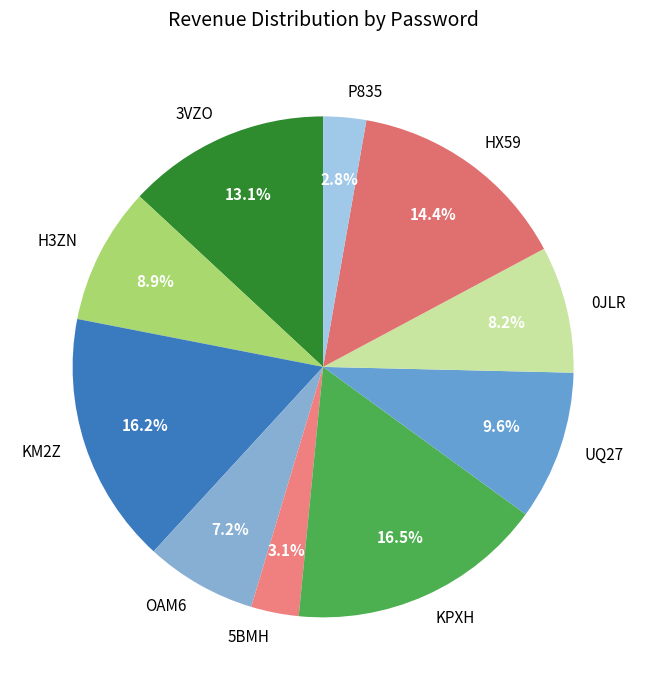

Is it true that 0JLR is 8% of the pie?

True